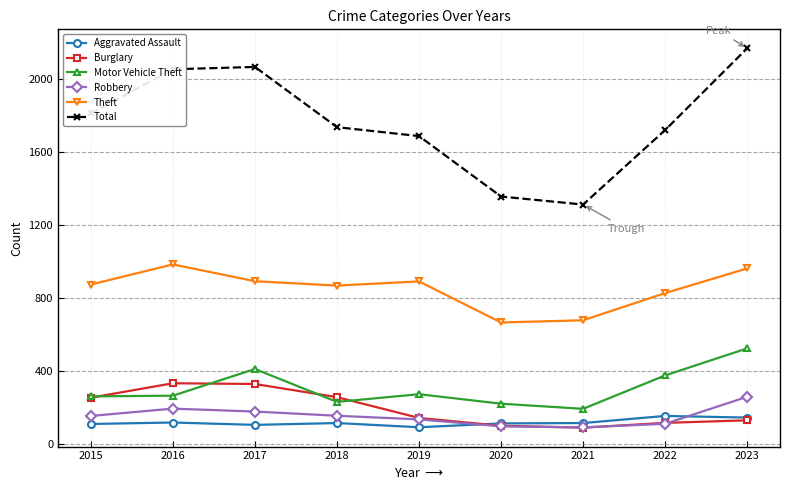

Which series has the largest range (max minus min)?

Total